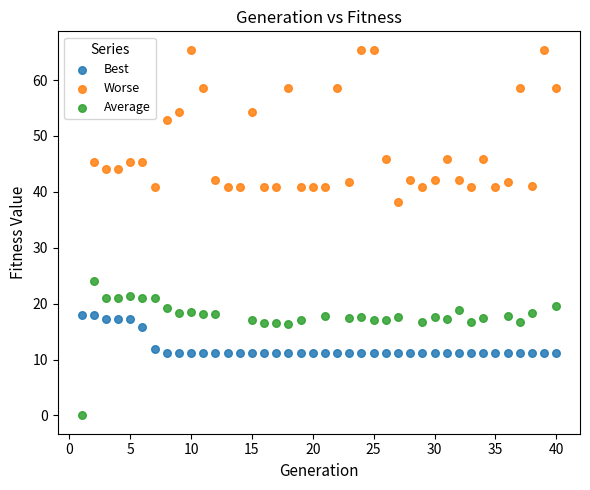

Which series contains the highest Y value?

Worse